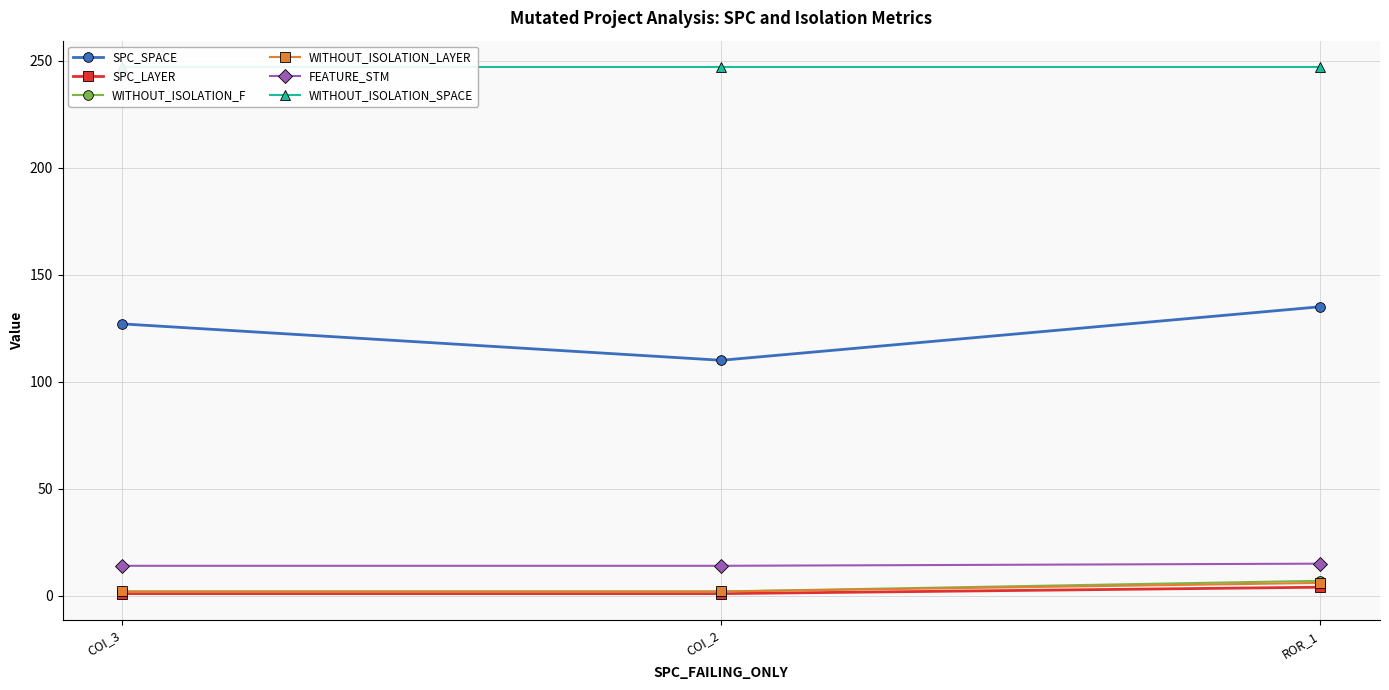

What is the difference between the second highest and minimum values in the SPC_SPACE series?

17